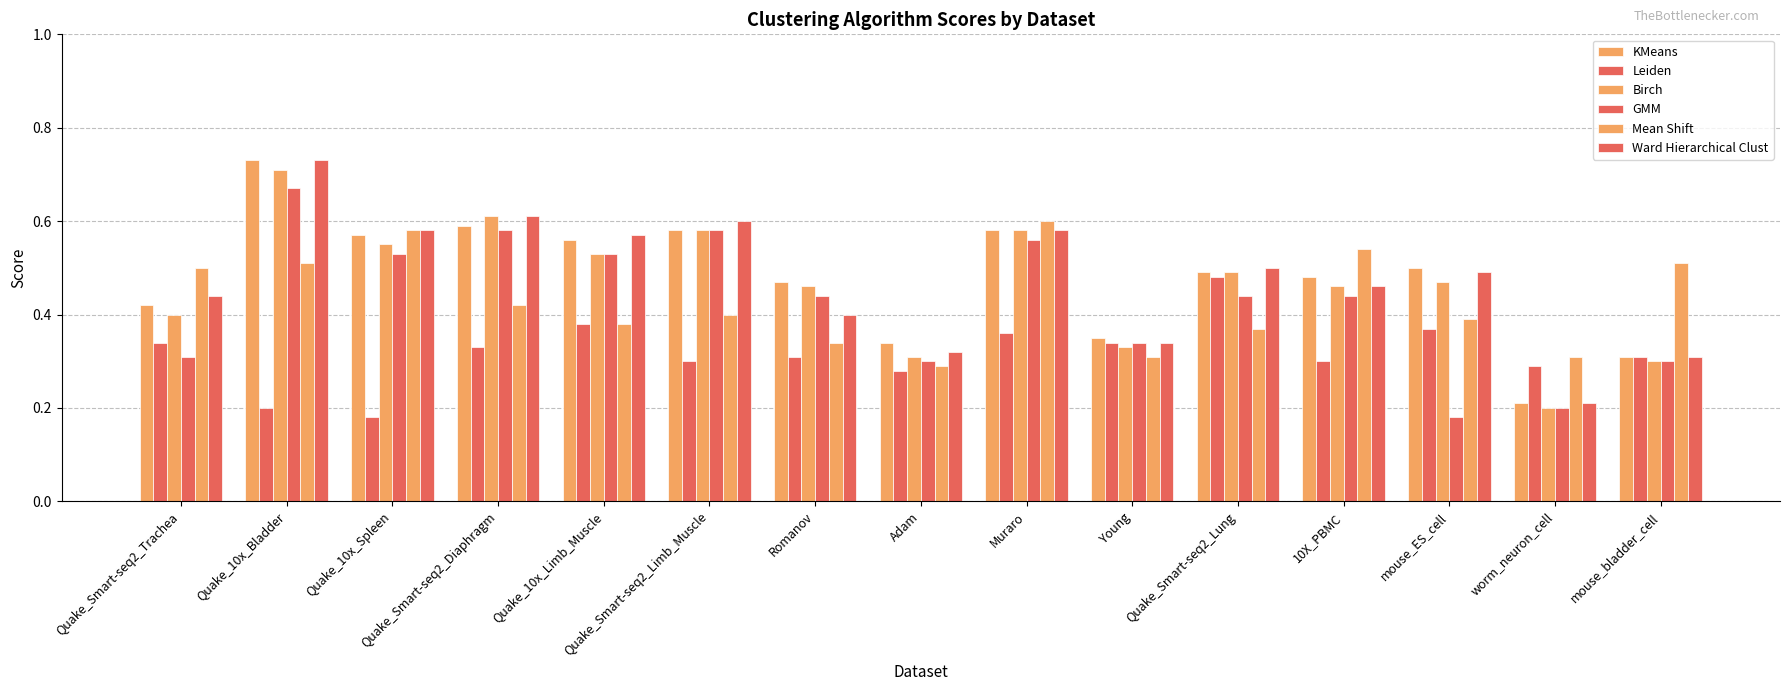

What is the value of the GMM bar at the 12th from the left?

0.4